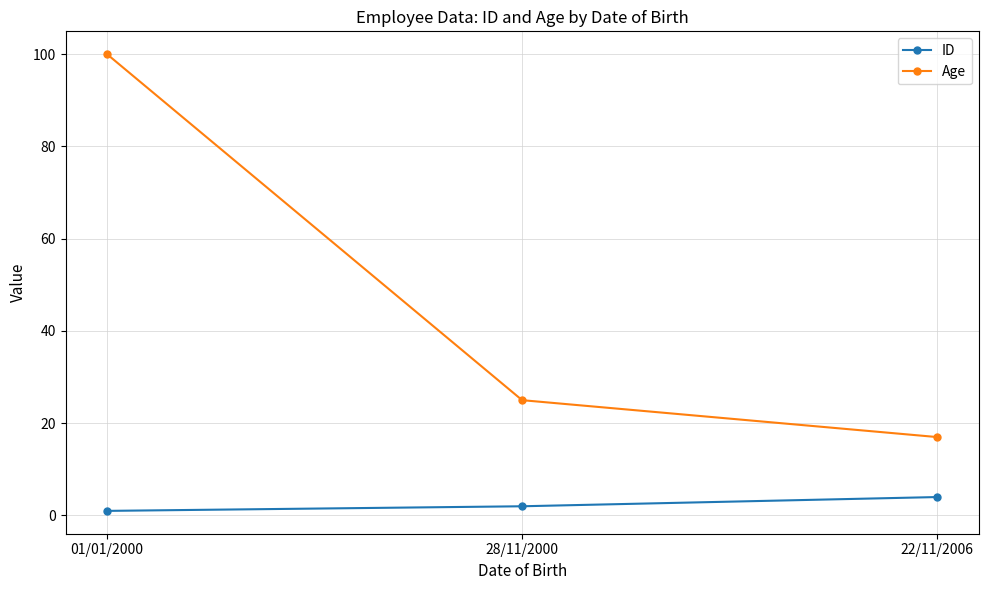

What is the difference between the maximum and minimum values in the Age series?

83